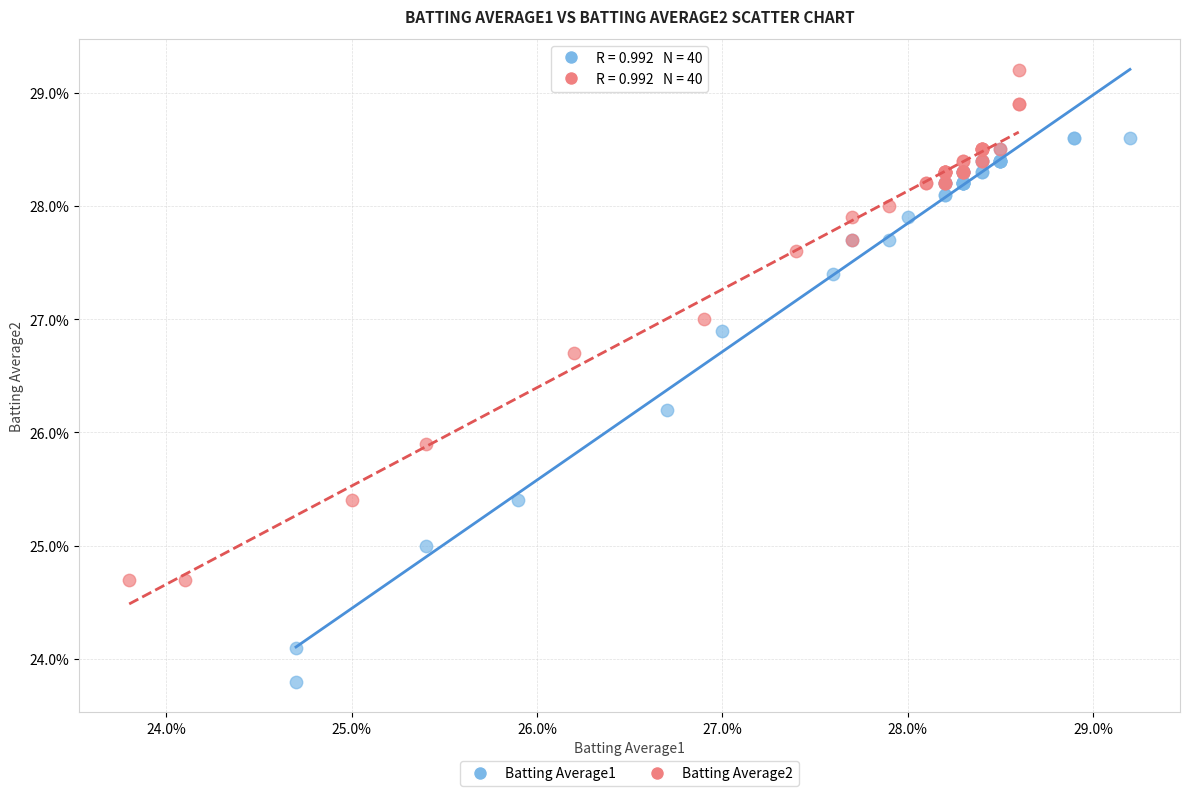

What are all the series names shown in the legend?

Batting Average1, Batting Average2